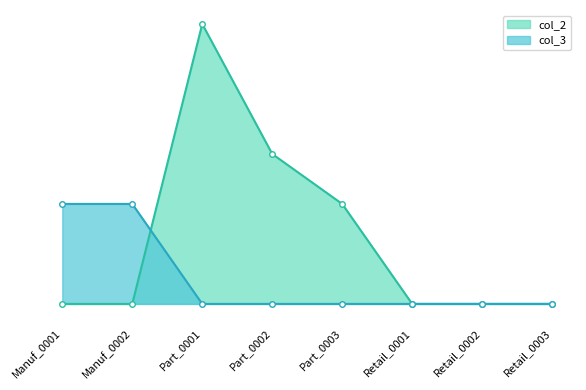

At Part_0001, list the series in order from largest to smallest.

col_2, col_3